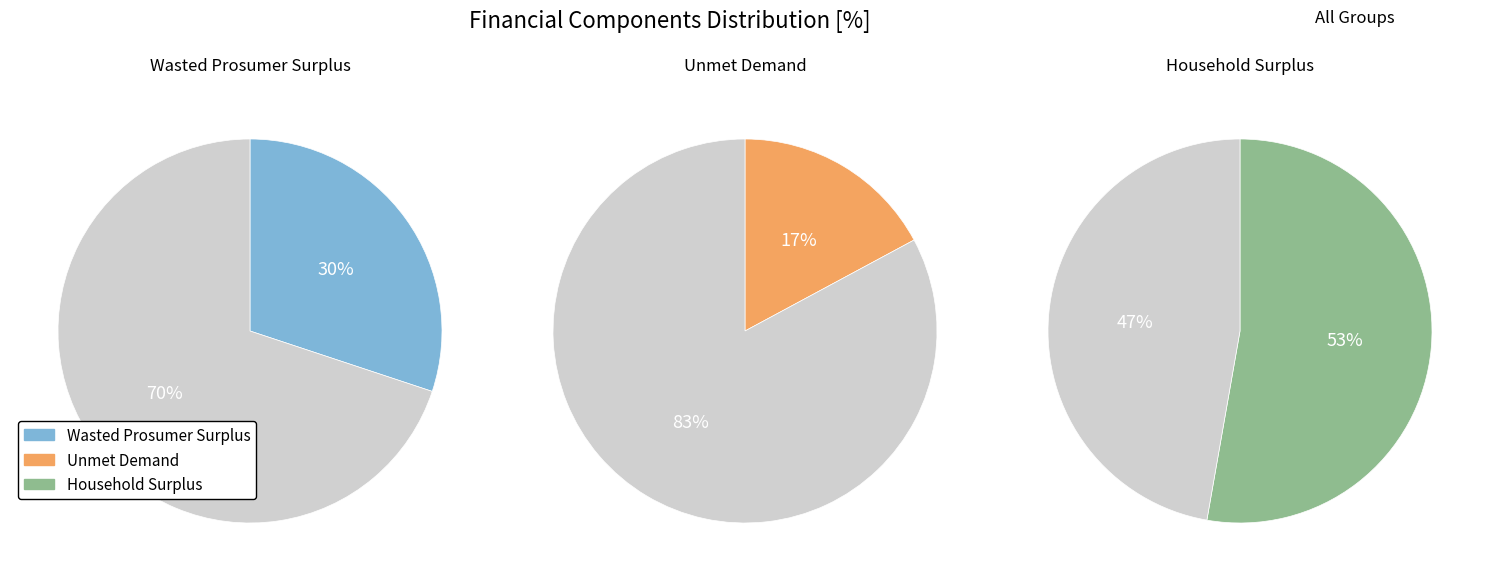

Does any single category account for the majority?

Yes